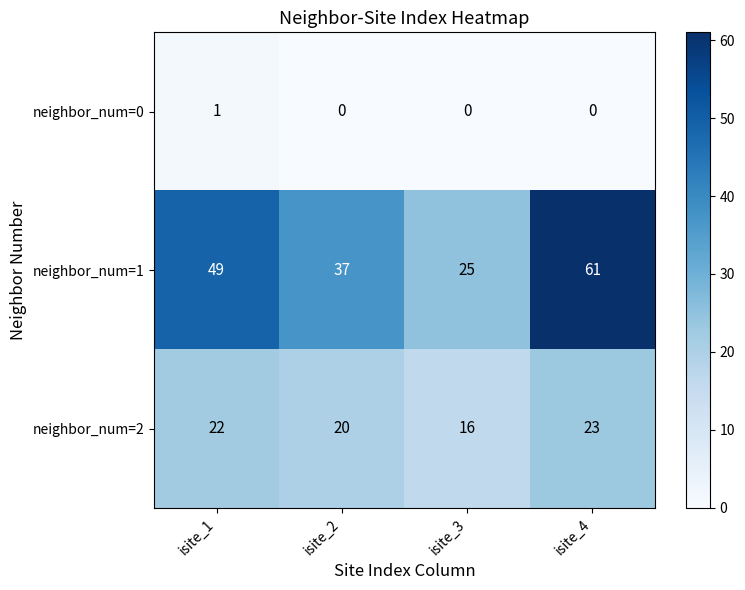

At how many categories does at least one series exceed 36?

3